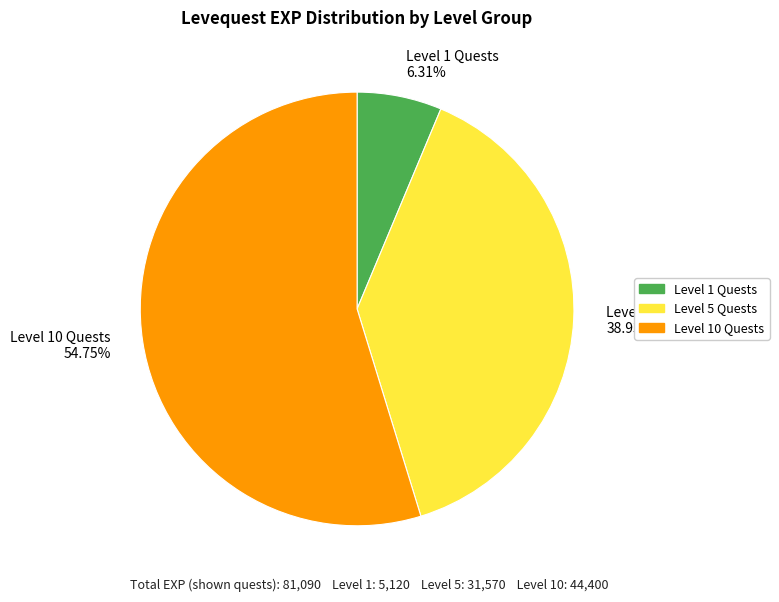

Is the sum of Level 1 Quests 6.31% and Level 5 Quests 38.93% greater than half?

No